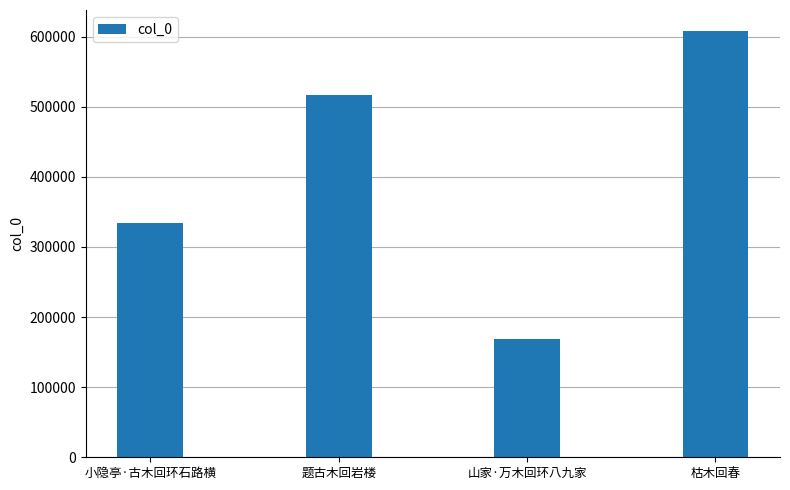

The value at 小隐亭·古木回环石路横 is 333803. True or false?

True